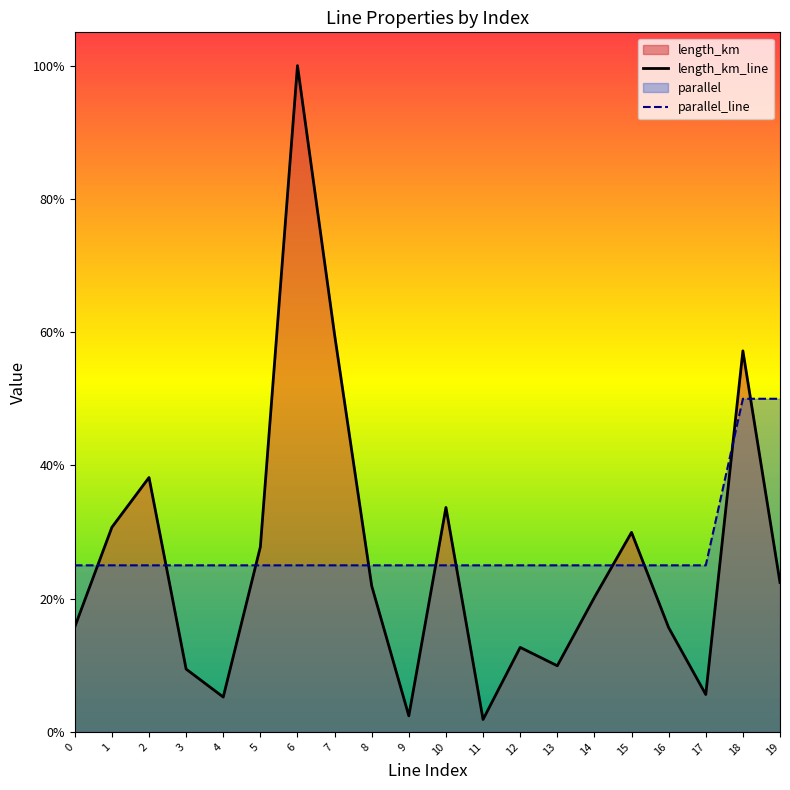

What is the sum of the parallel values at 7 and 3?

0.5